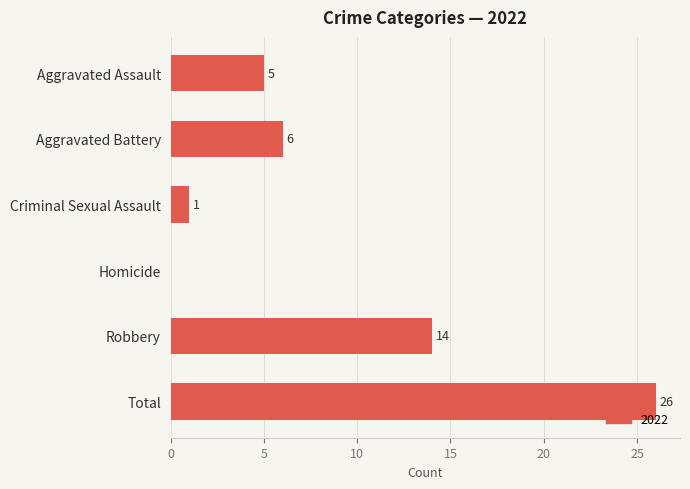

What is the sum of the values at Aggravated Battery and Criminal Sexual Assault?

7